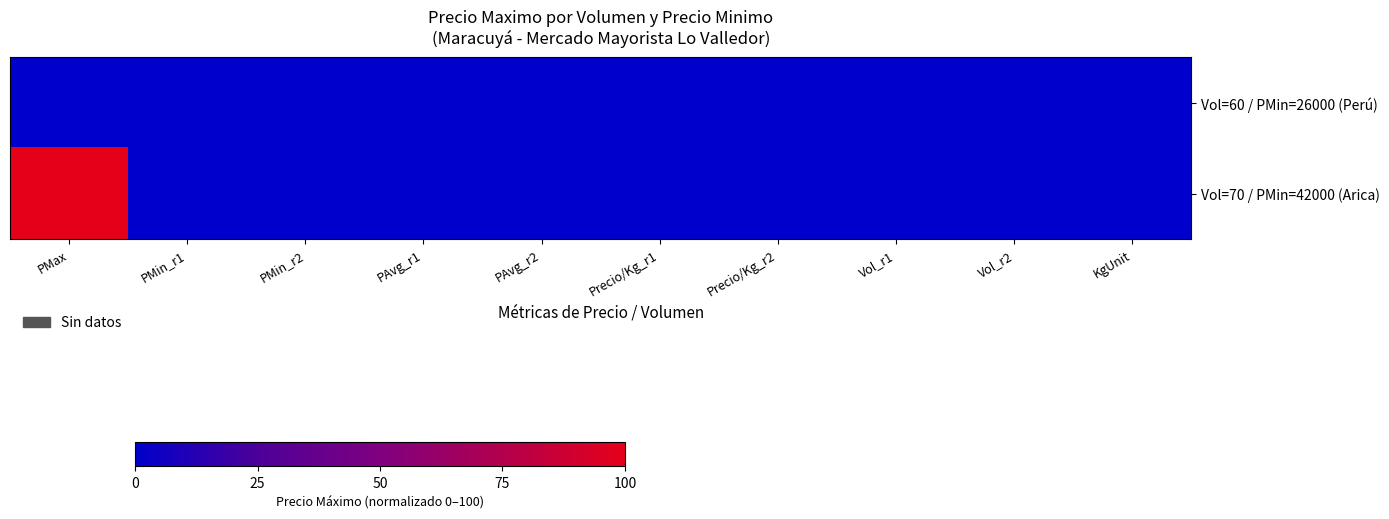

Which series has the widest spread of values?

Vol=70 / PMin=42000 (Arica)